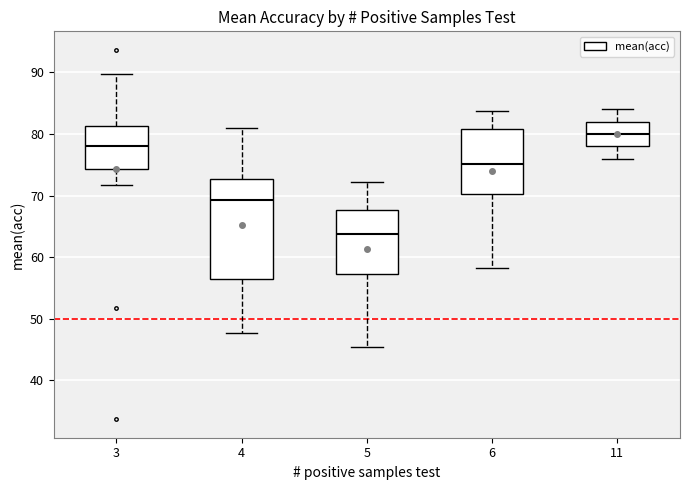

Comparing the boxes themselves (not the whiskers), which one is the tallest?

4